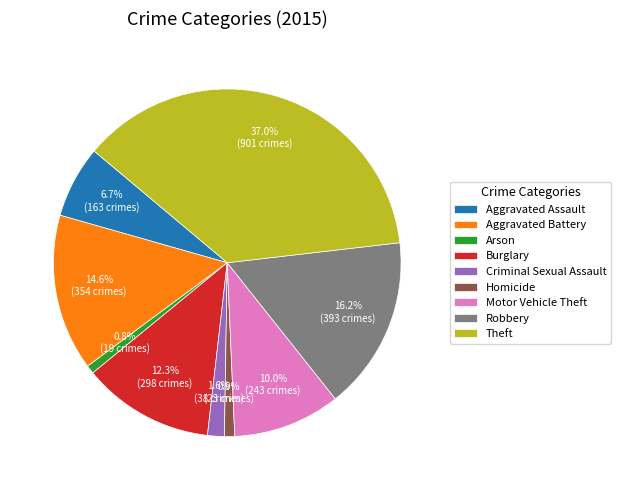

How many segments does this pie chart have?

9